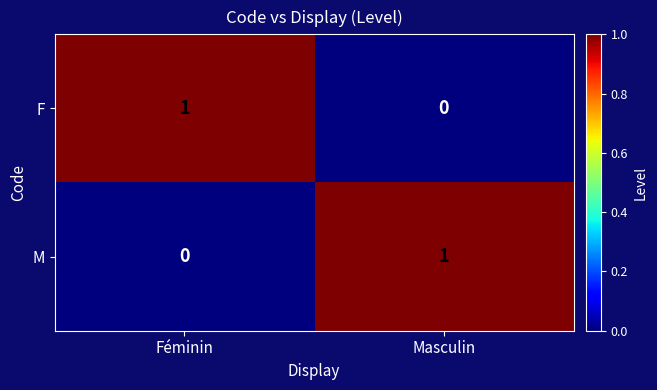

The M series shows 0 at Féminin. True or false?

True